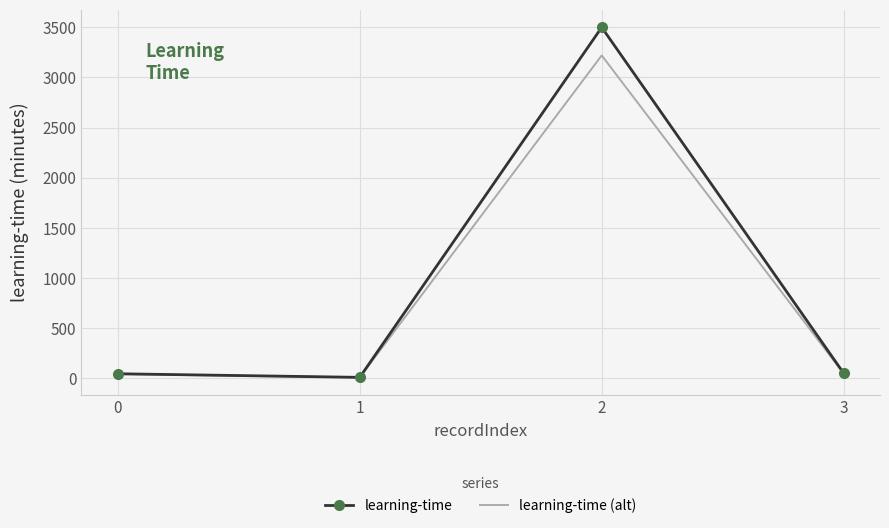

What is the difference between the learning-time values at 3 and 1?

41.0